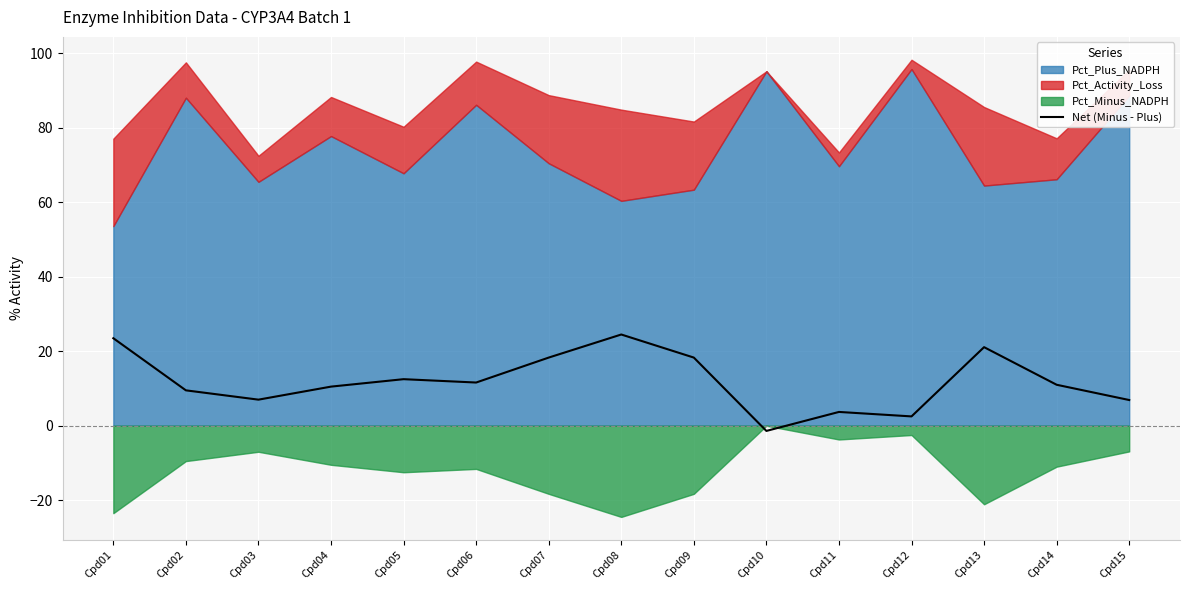

The Net (Minus - Plus) series shows 10.5 at Cpd04. True or false?

True